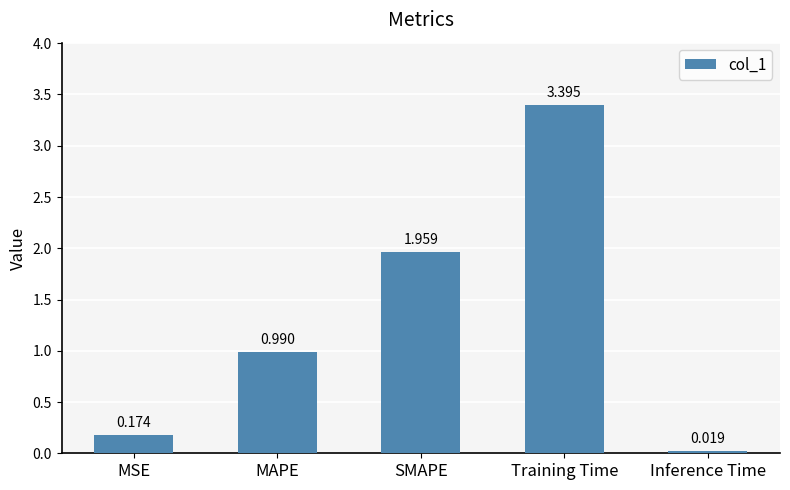

What is the change in value from MSE to Training Time?

+3.2